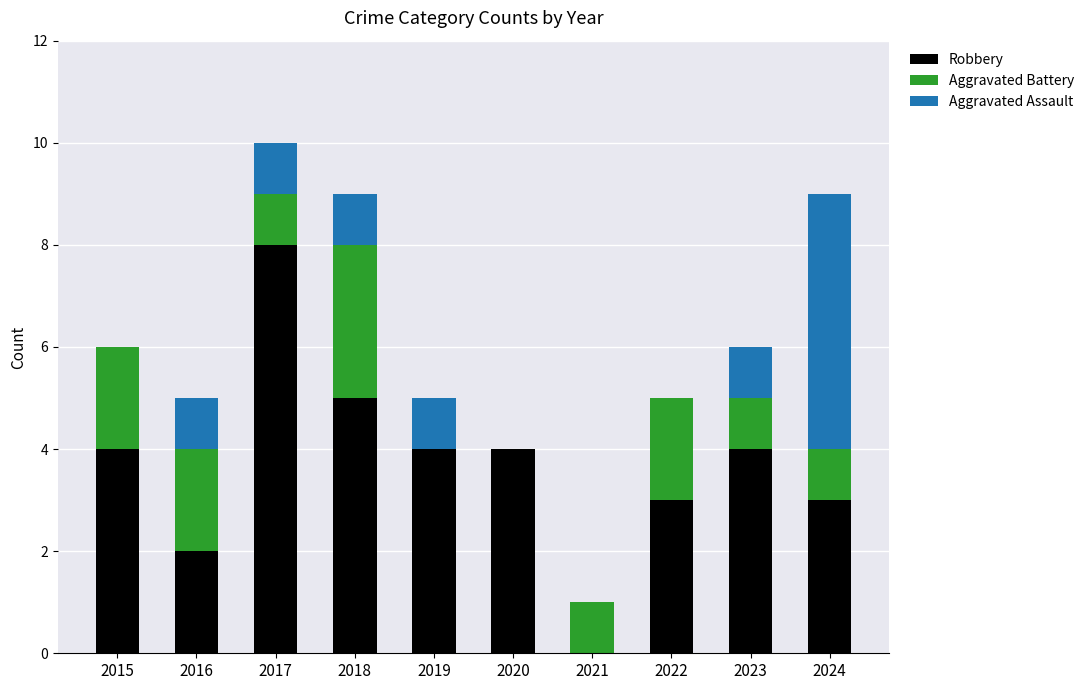

What is the highest value of the Robbery series?

8